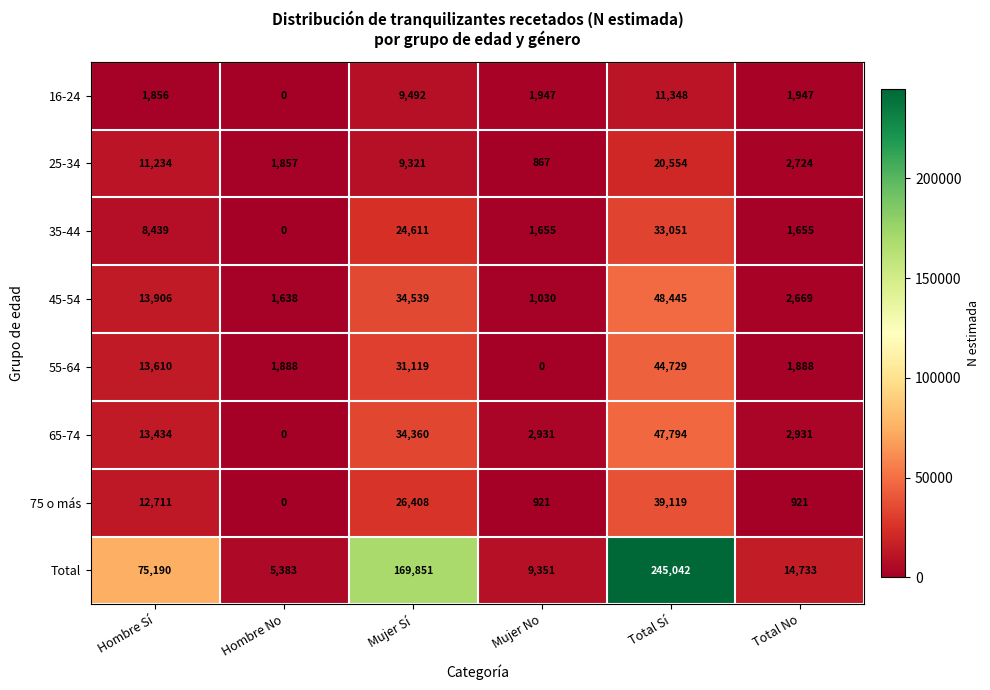

Which category has the highest value in the 25-34 series?

Total Sí